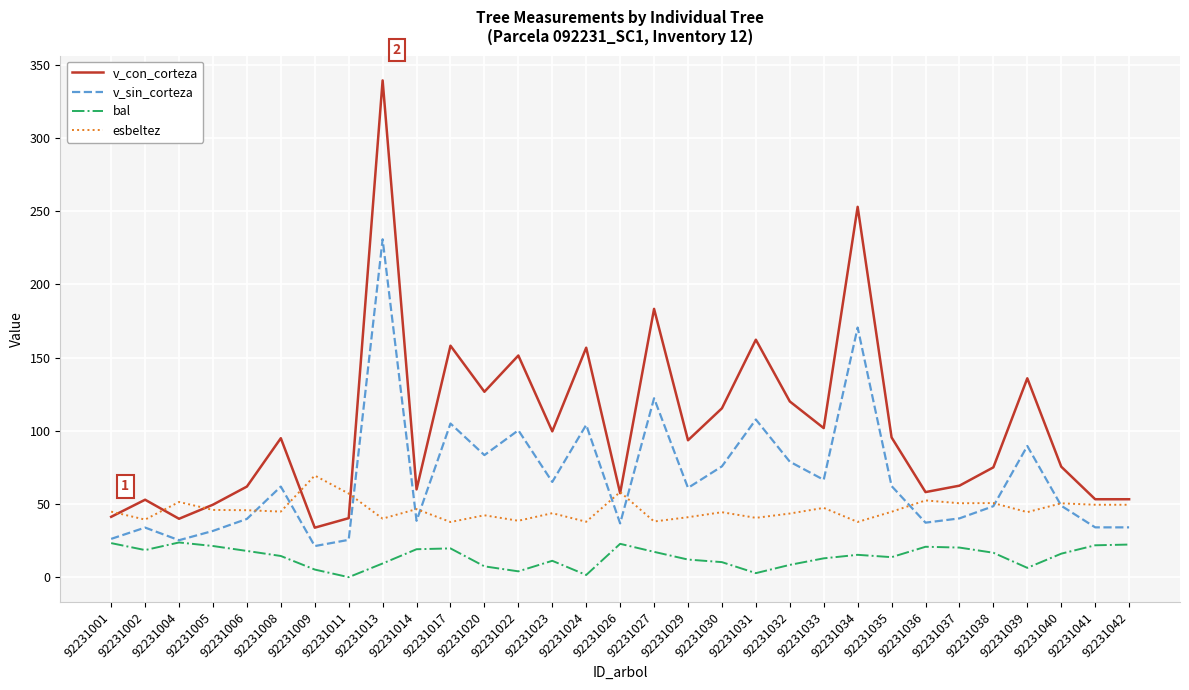

What is the difference between the highest and lowest values at 92231042?

31.0